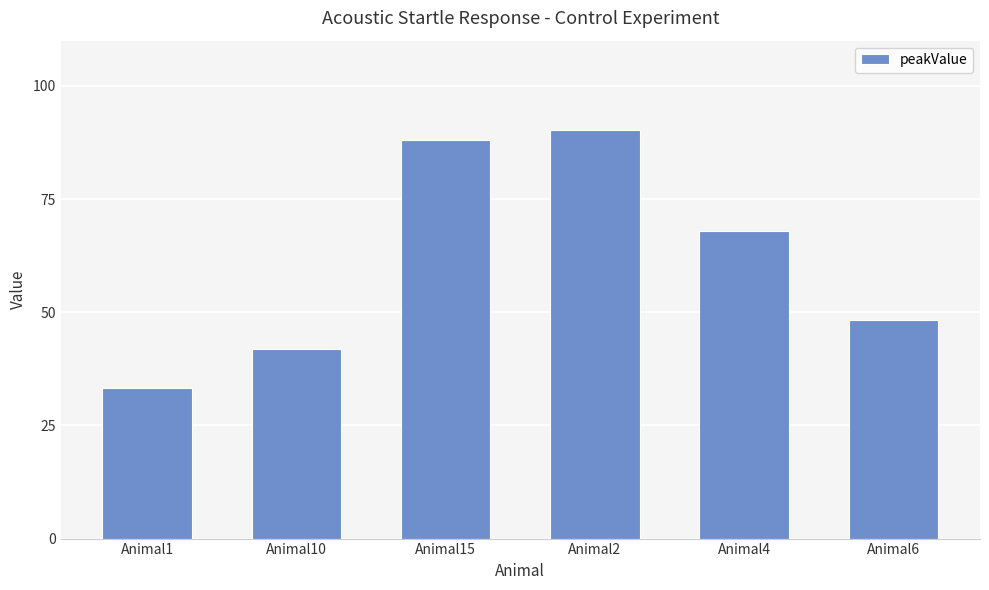

The chart shows a value of 41.9 at Animal10. True or false?

True